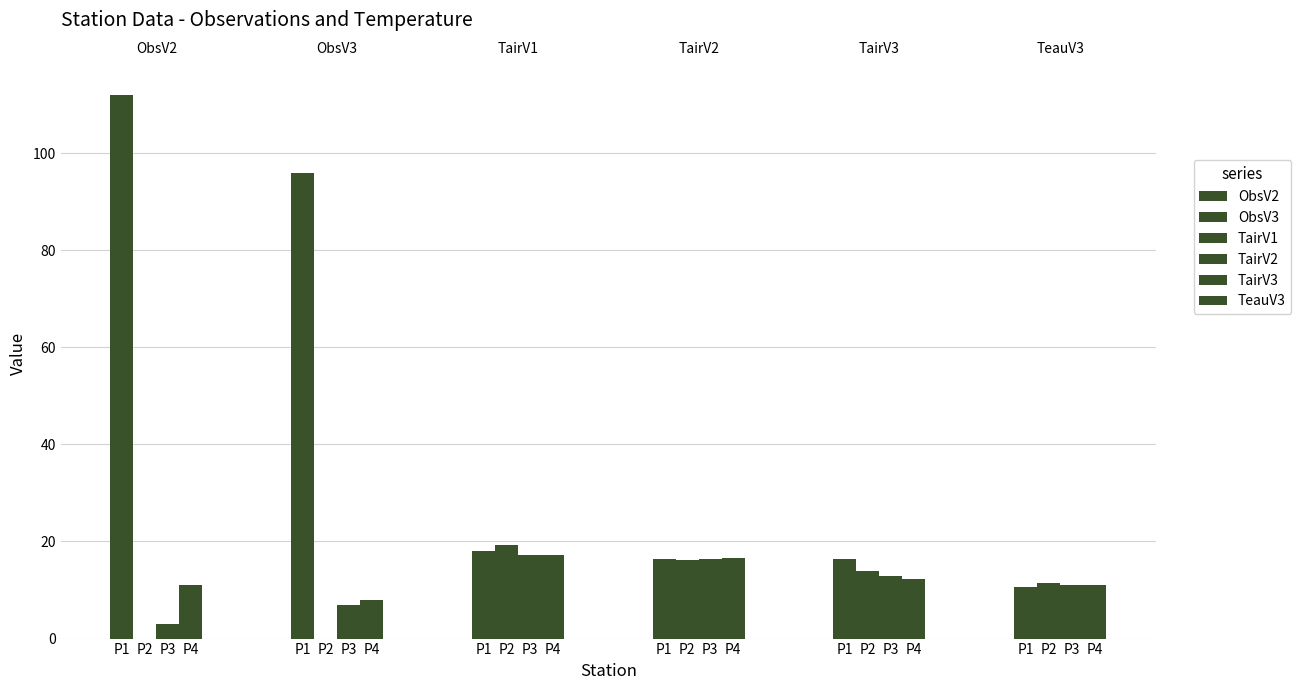

List the labels in order of TairV2 value, smallest first.

P2, P3, P1, P4